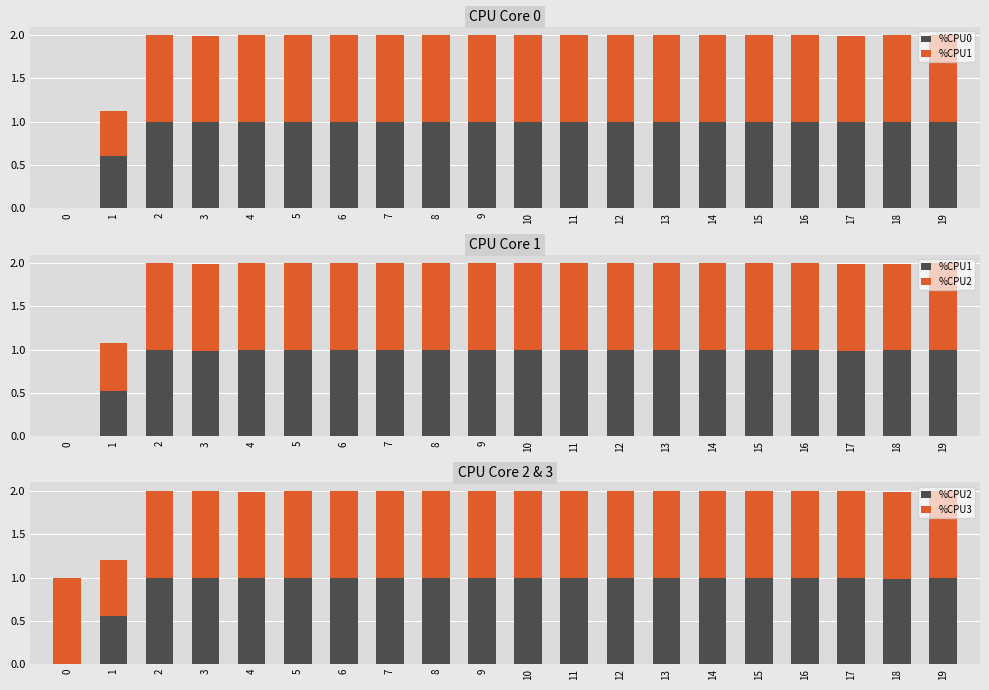

Reading right to left, what are all the values shown in this chart?

%CPU0: 1.0	1.0	1.0	1.0	1.0	1.0	1.0	1.0	1.0	1.0	1.0	1.0	1.0	1.0	1.0	1.0	1.0	1.0	0.6	0.0
%CPU1: 1.0	1.0	1.0	1.0	1.0	1.0	1.0	1.0	1.0	1.0	1.0	1.0	1.0	1.0	1.0	1.0	1.0	1.0	0.5	0.0
%CPU2: 1.0	1.0	1.0	1.0	1.0	1.0	1.0	1.0	1.0	1.0	1.0	1.0	1.0	1.0	1.0	1.0	1.0	1.0	0.6	0.0
%CPU3: 1.0	1.0	1.0	1.0	1.0	1.0	1.0	1.0	1.0	1.0	1.0	1.0	1.0	1.0	1.0	1.0	1.0	1.0	0.6	1.0